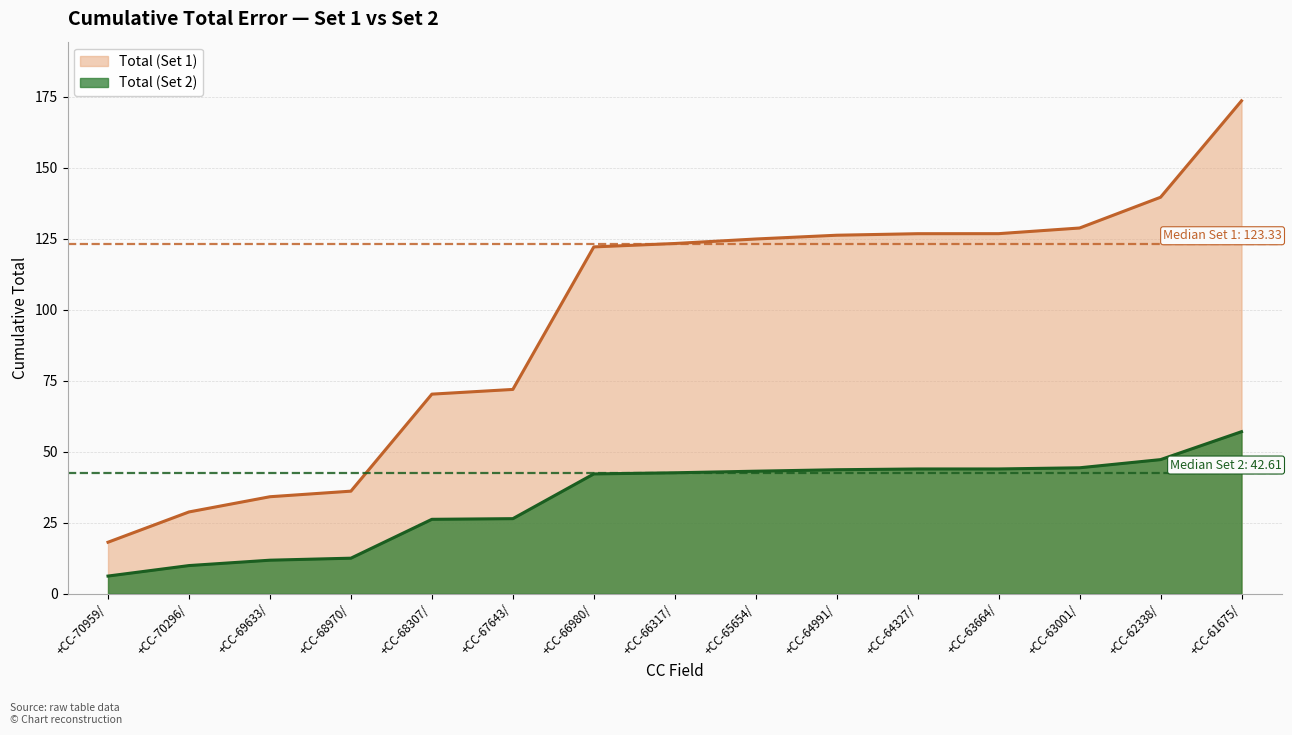

At +CC-63001/, list the series in order from smallest to largest.

Total (Set 2), Total (Set 1)